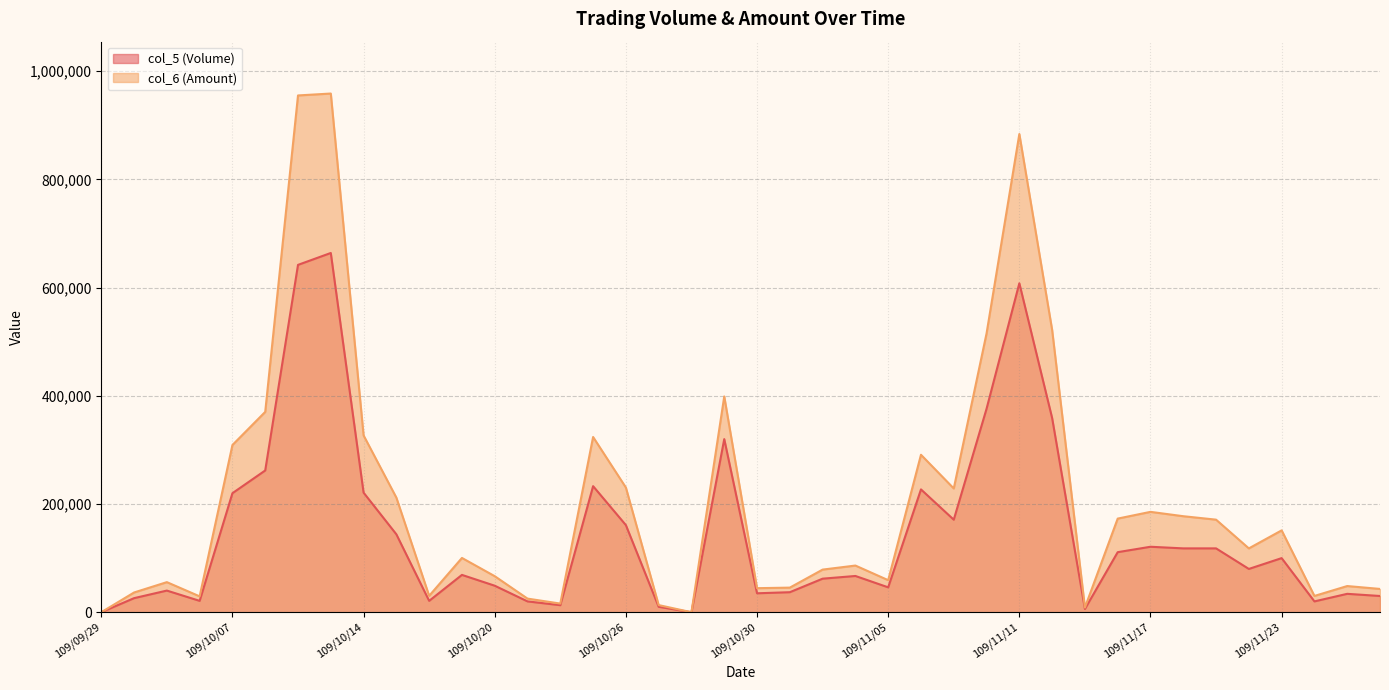

How many lines are shown in the chart?

2